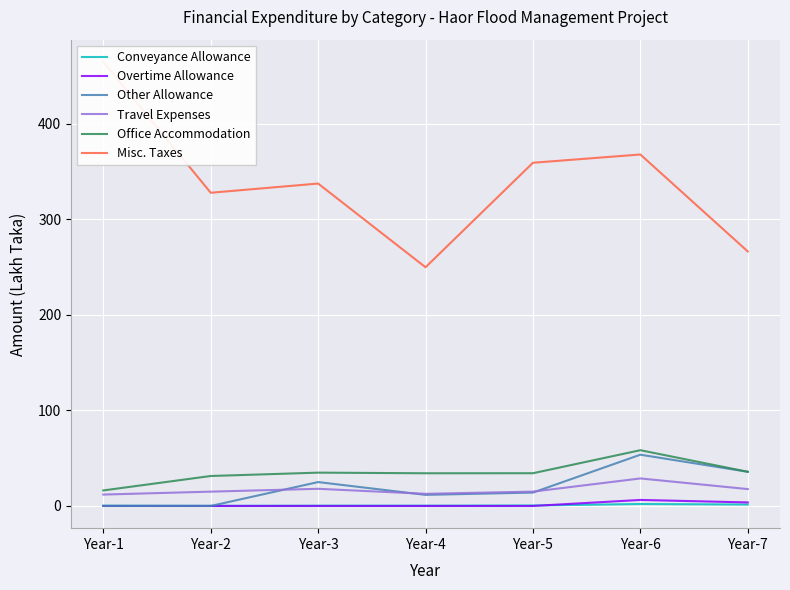

Is it true that Conveyance Allowance equals 1.5 at Year-7?

True